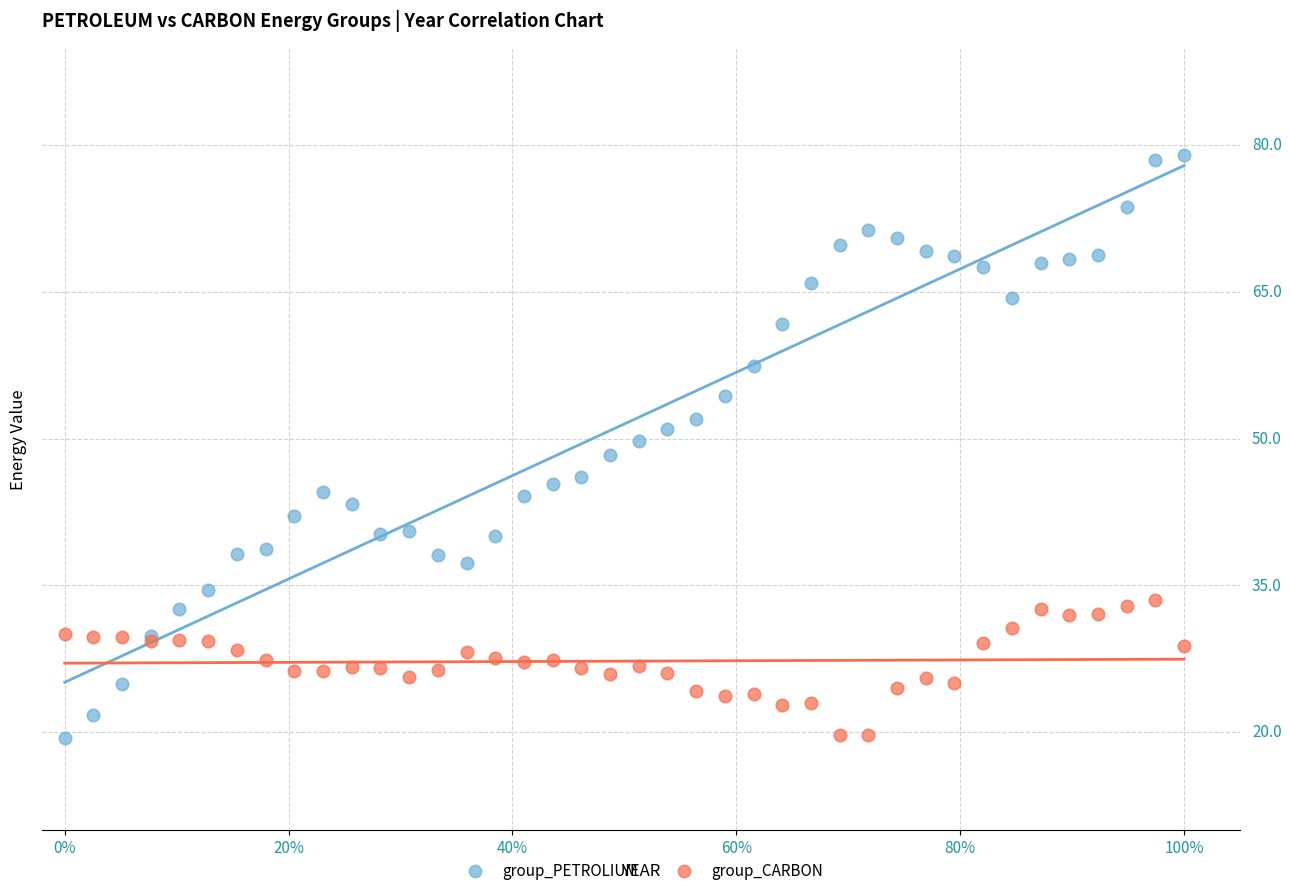

Which series contains the highest Y value?

group_PETROLIUM